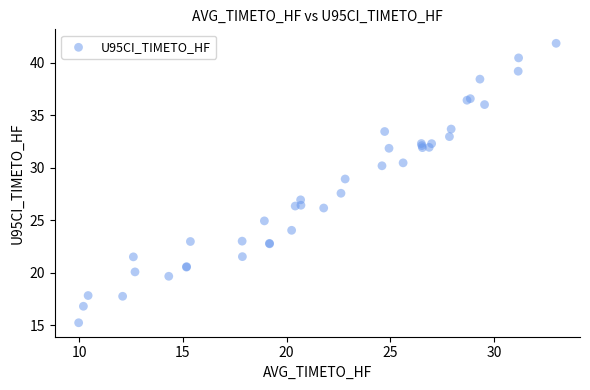

What Y value in the scatter plot is closest to 28?

27.6